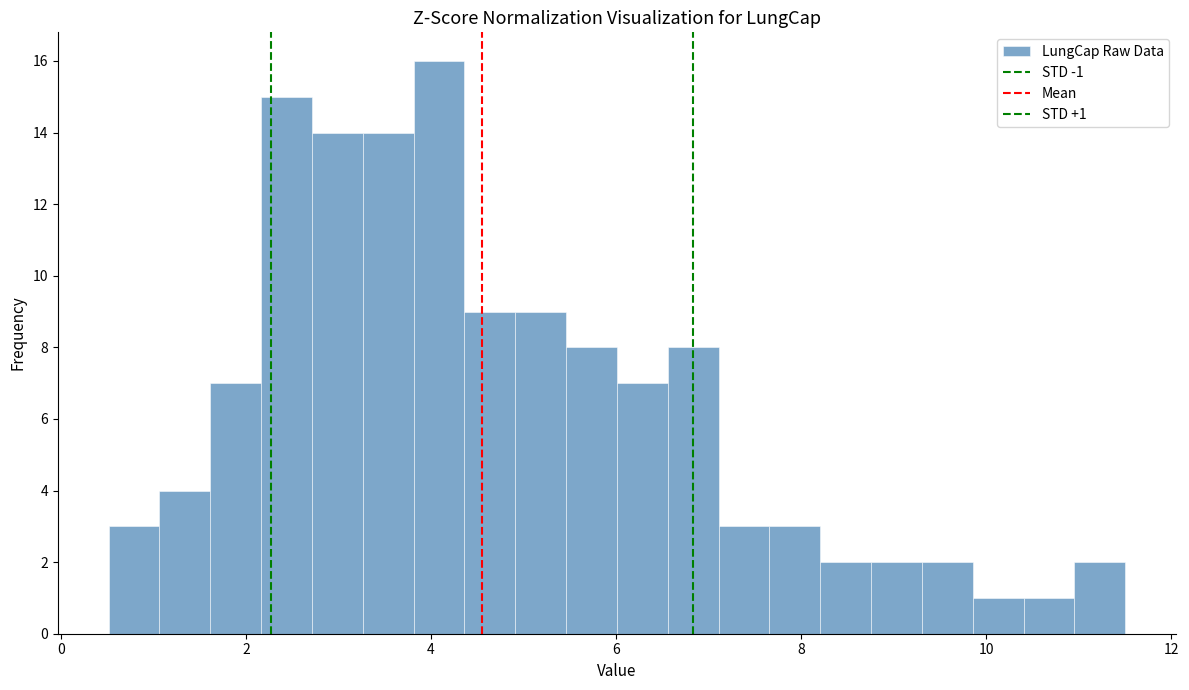

Read against the x-axis, roughly where is the centre of the tallest bar?

4.0